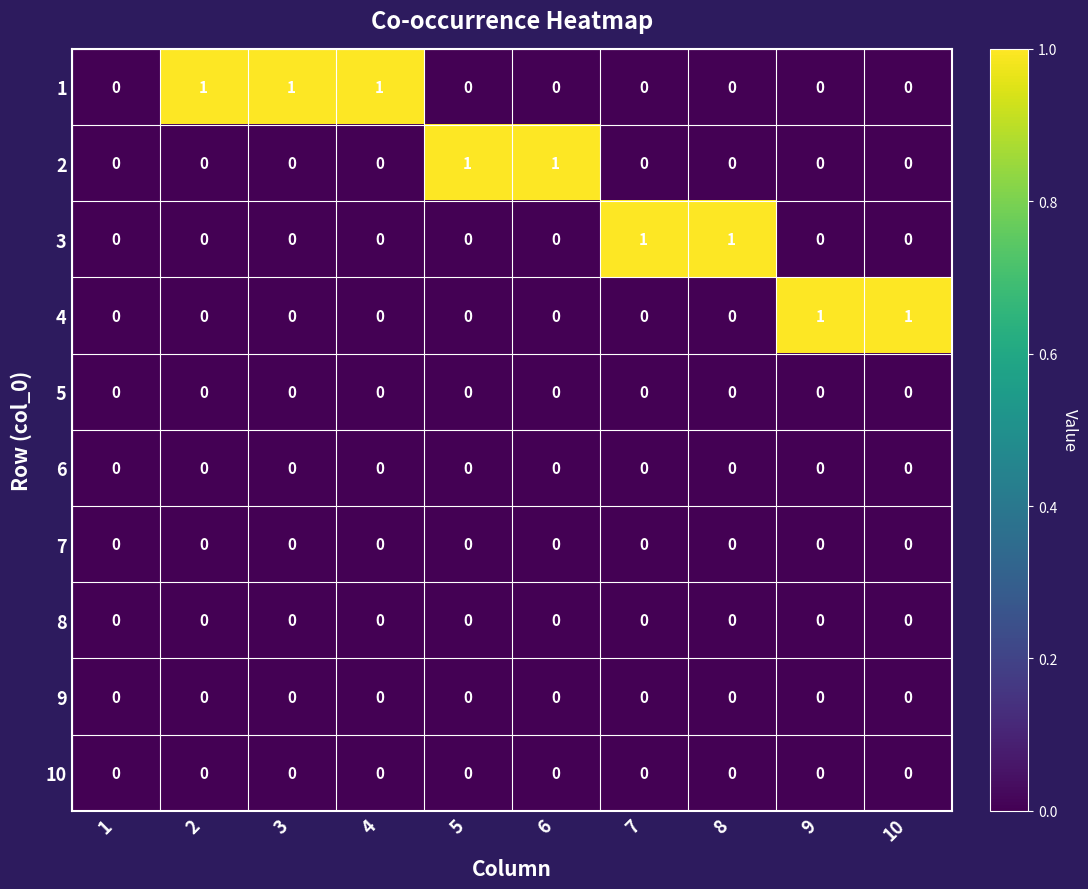

How many 3 values are between 0 and 1?

10